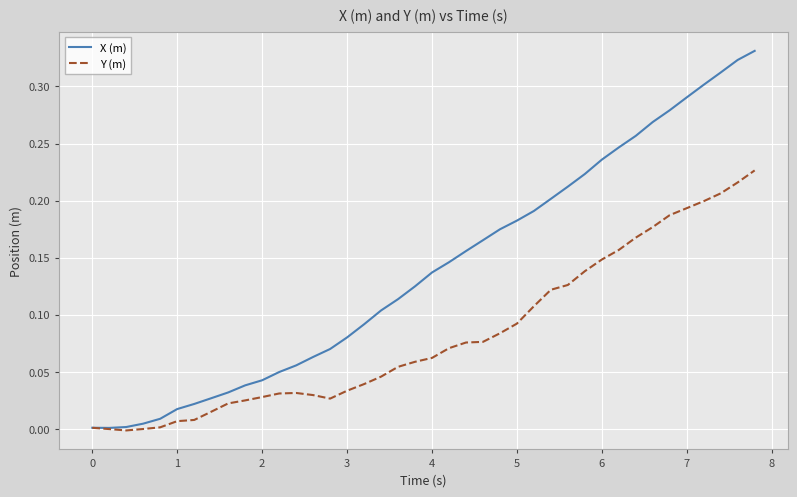

Which series has the widest spread of values?

X (m)